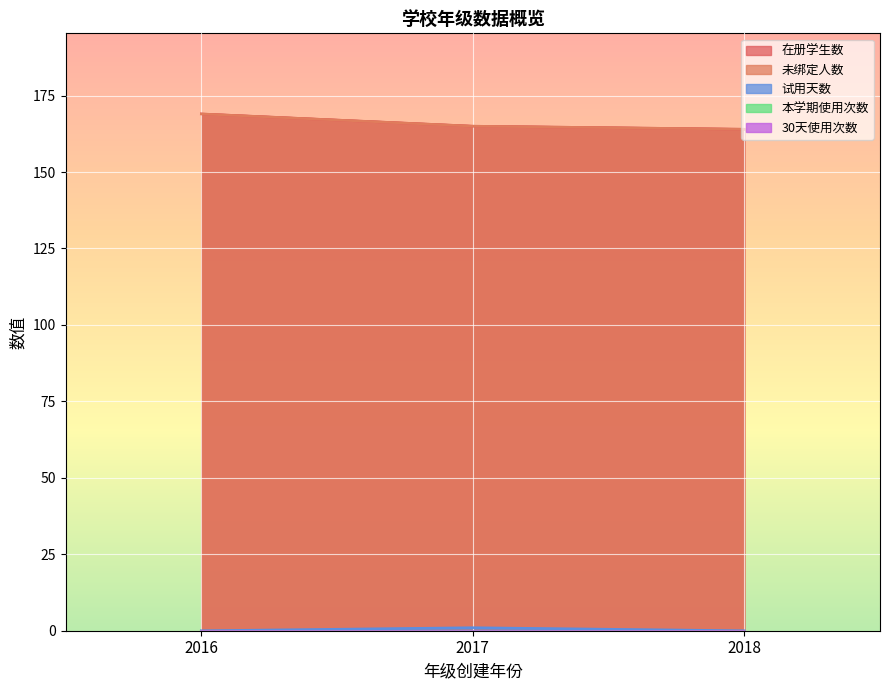

Which series changed the most between 2016 and 2018?

在册学生数